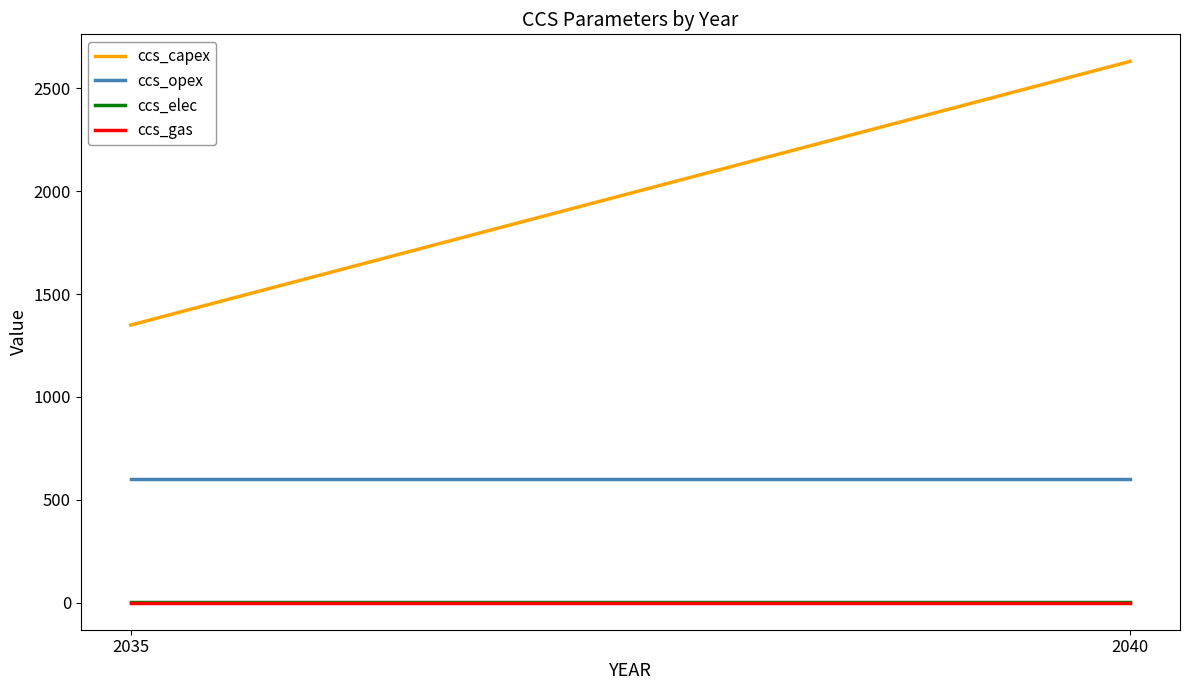

What is the total value across all series at 2035?

1953.5